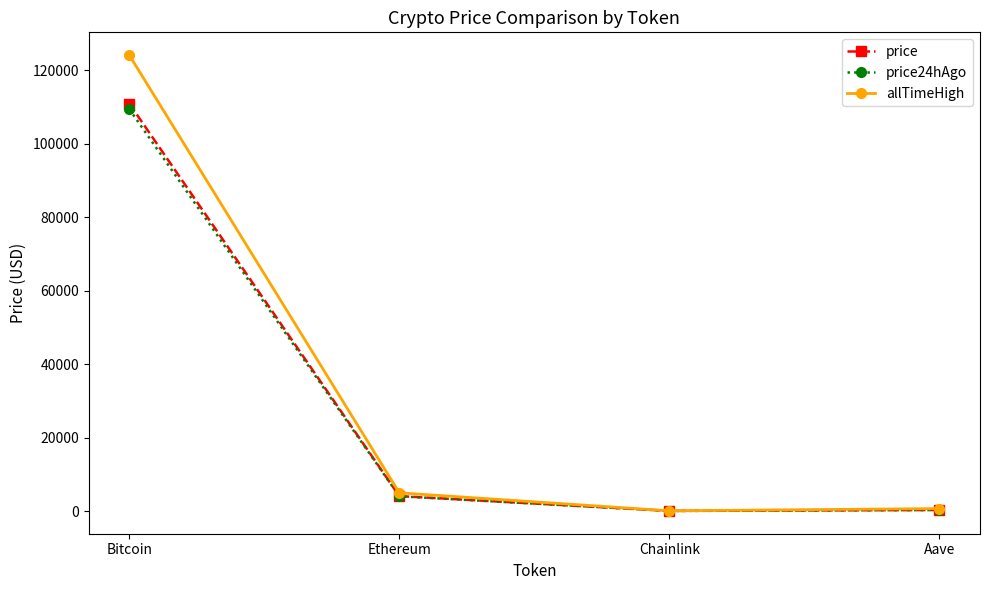

What is the maximum value for price24hAgo?

109424.0